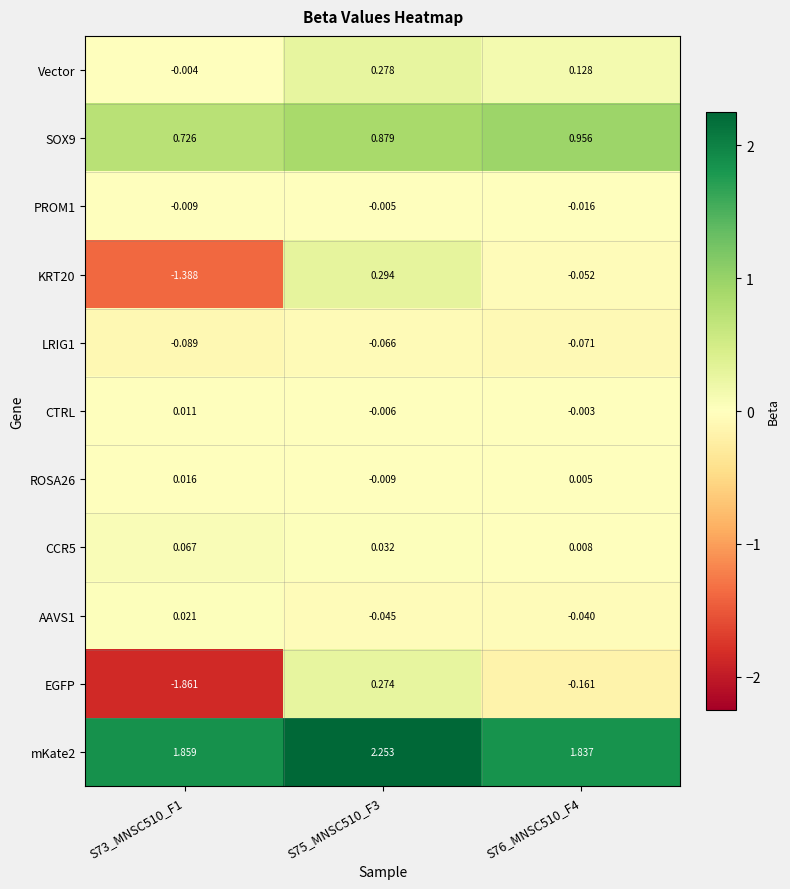

Which series has the largest range (max minus min)?

EGFP